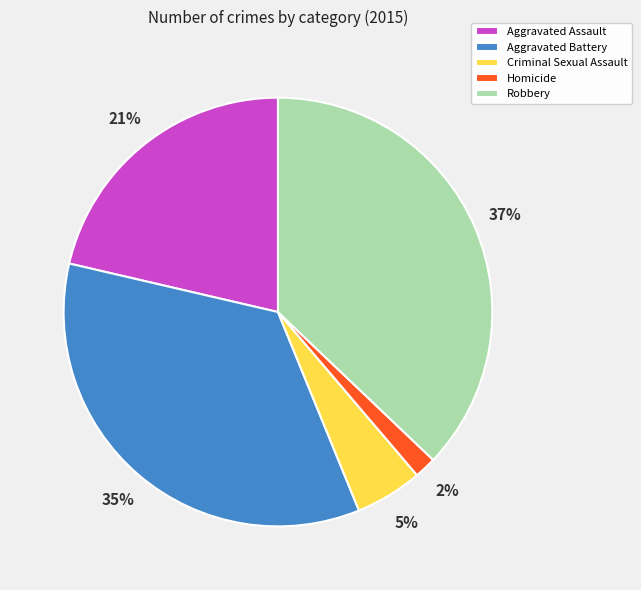

Does any single category account for the majority?

No